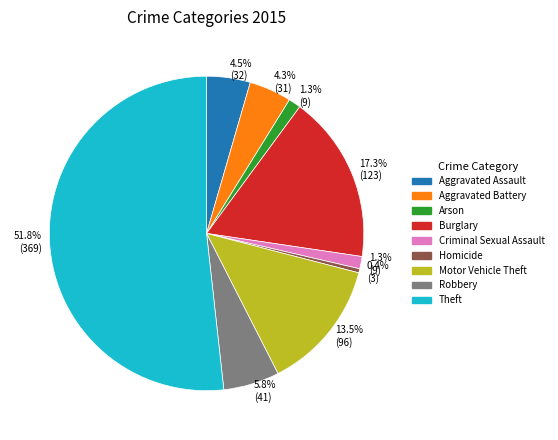

Is there any slice that represents more than half of the pie?

Yes